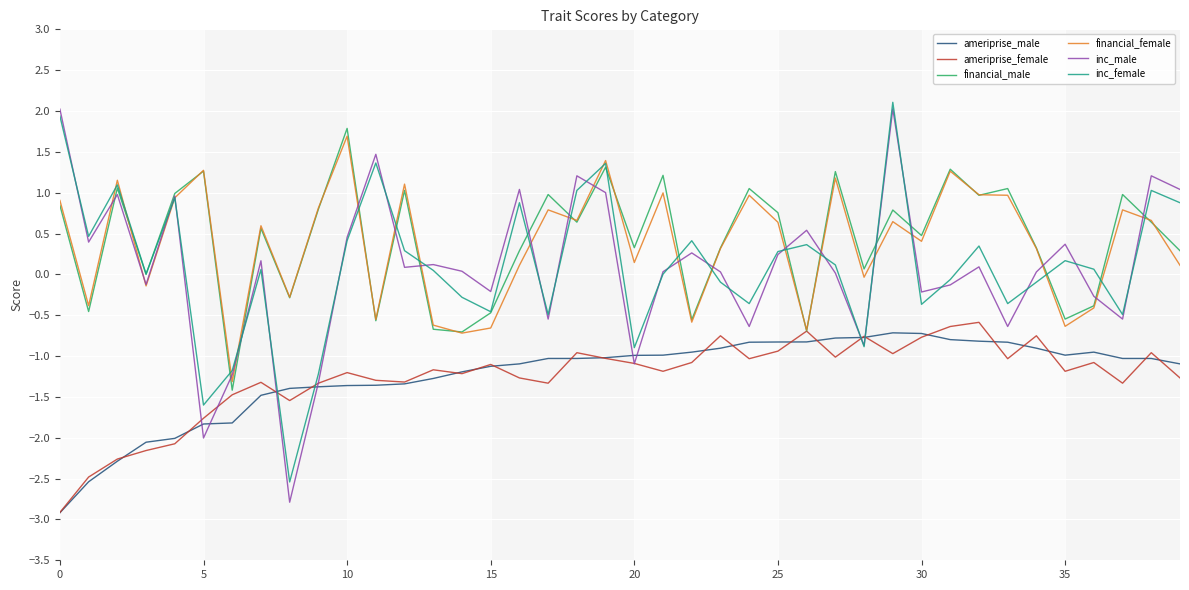

True or false: financial_male and ameriprise_male cross at least once.

False